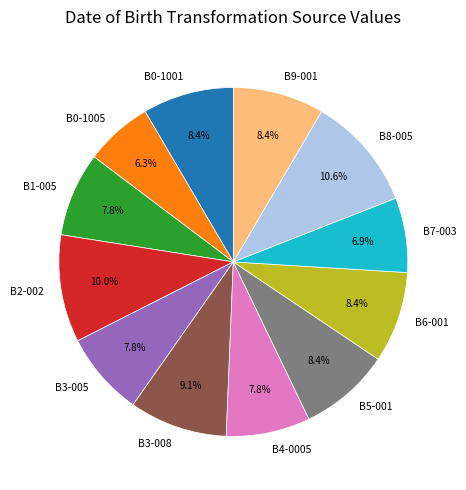

How many slices are in this pie chart?

12